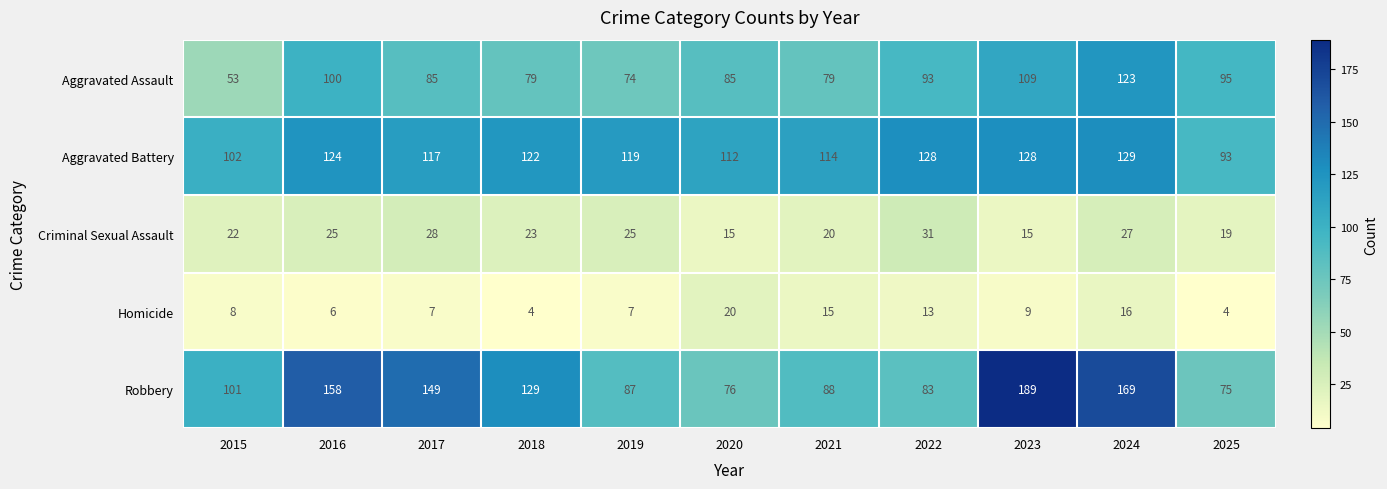

What is the average value of the Criminal Sexual Assault series?

23